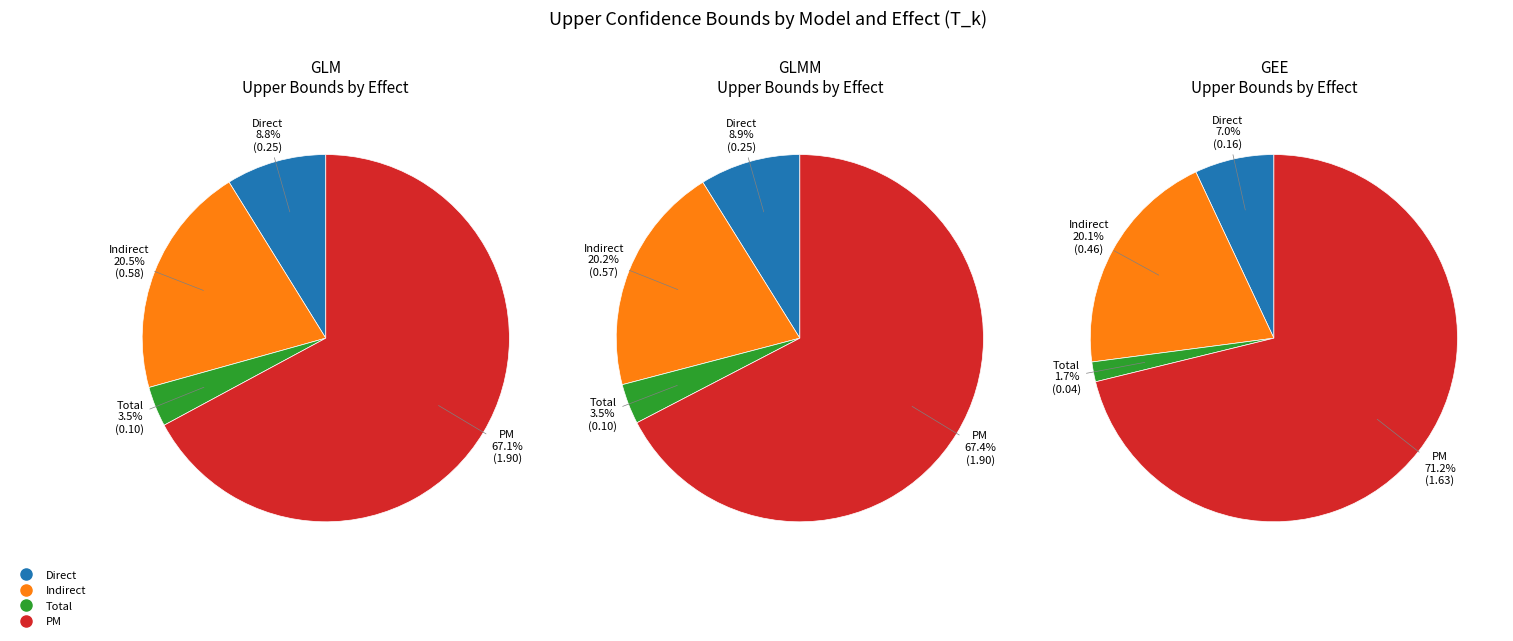

What is the total percentage of Direct and PM?

76.0%